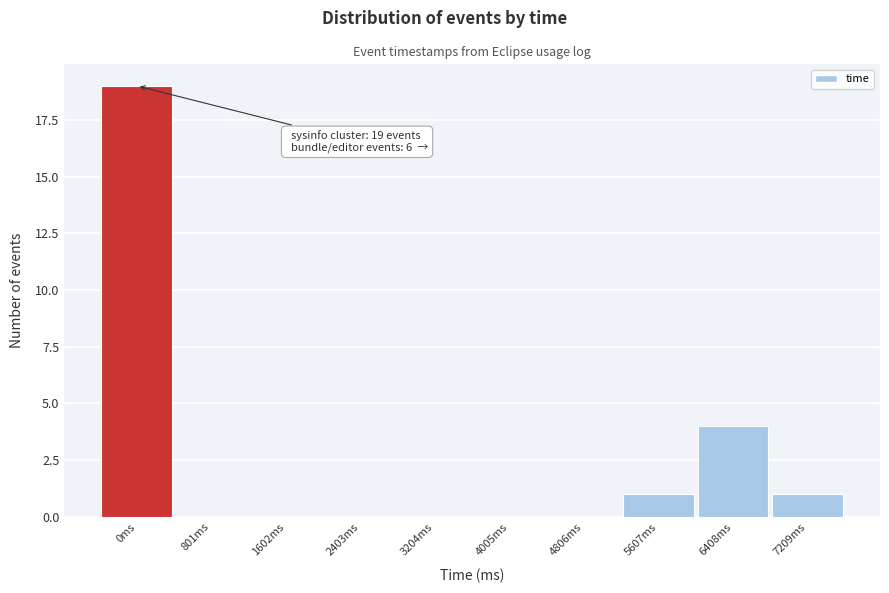

Reading right to left, list all the values displayed in this chart.

7209ms=1	6408ms=4	5607ms=1	4806ms=0	4005ms=0	3204ms=0	2403ms=0	1602ms=0	801ms=0	0ms=19